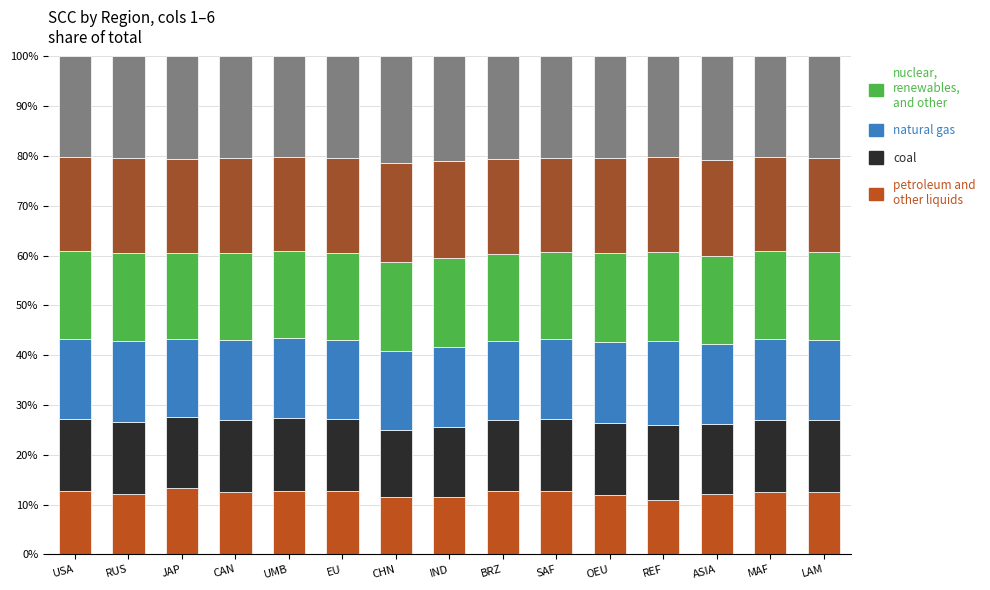

Are the bars grouped side by side (vs. stacked)?

No